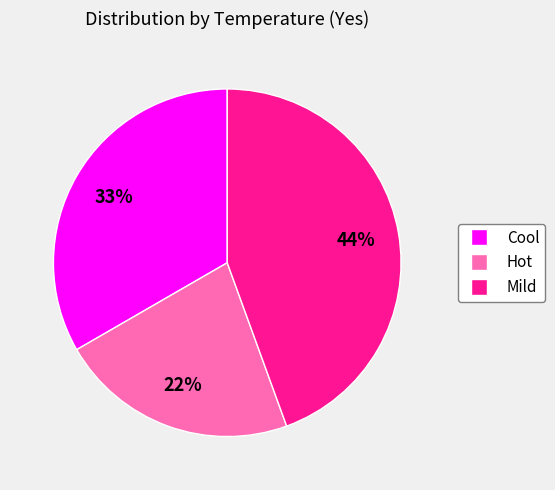

The Mild slice represents 33% of the pie. True or false?

False